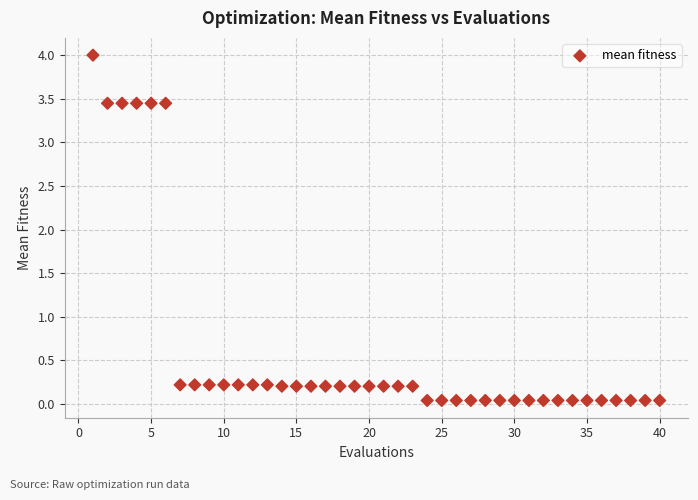

What is the range of Y values (max minus min)?

4.0